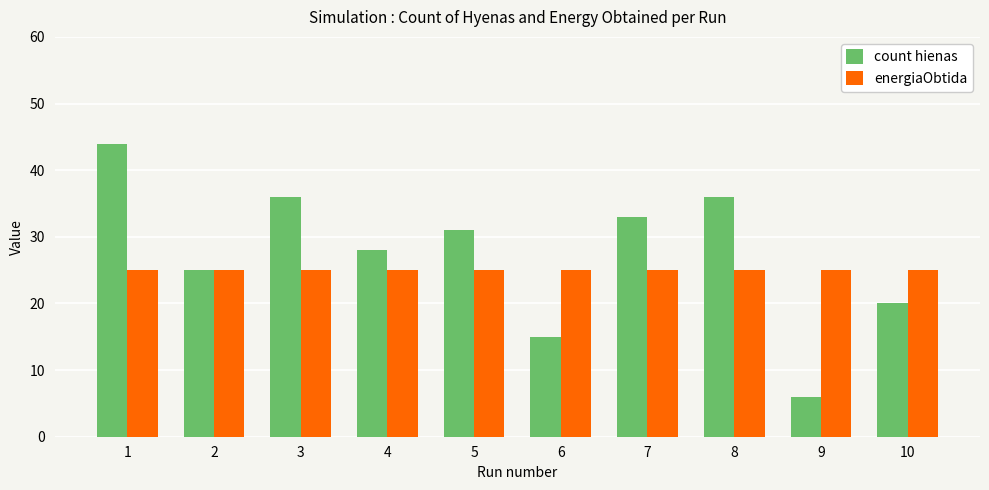

The value of energiaObtida at 9 is 25. True or false?

True